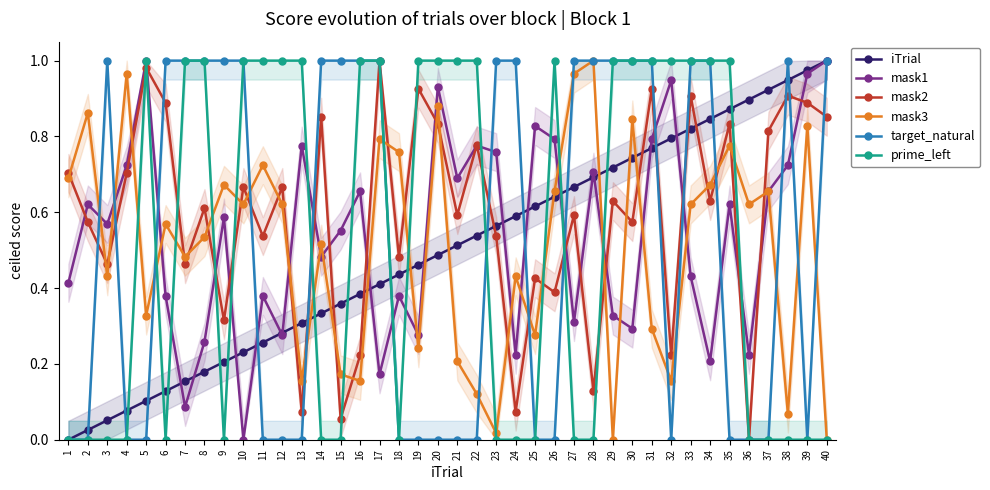

Reading left to right, extract all data points from this chart.

iTrial: 0.0	0.0	0.1	0.1	0.1	0.1	0.2	0.2	0.2	0.2	0.3	0.3	0.3	0.3	0.4	0.4	0.4	0.4	0.5	0.5	0.5	0.5	0.6	0.6	0.6	0.6	0.7	0.7	0.7	0.7	0.8	0.8	0.8	0.8	0.9	0.9	0.9	0.9	1.0	1.0
mask1: 0.4	0.6	0.6	0.7	1.0	0.4	0.1	0.3	0.6	0.0	0.4	0.3	0.8	0.5	0.6	0.7	0.2	0.4	0.3	0.9	0.7	0.8	0.8	0.2	0.8	0.8	0.3	0.7	0.3	0.3	0.8	0.9	0.4	0.2	0.6	0.2	0.7	0.7	1.0	1.0
mask2: 0.7	0.6	0.5	0.7	1.0	0.9	0.5	0.6	0.3	0.7	0.5	0.7	0.1	0.9	0.1	0.2	1.0	0.5	0.9	0.8	0.6	0.8	0.5	0.1	0.4	0.4	0.6	0.1	0.6	0.6	0.9	0.2	0.9	0.6	0.8	0.0	0.8	0.9	0.9	0.9
mask3: 0.7	0.9	0.4	1.0	0.3	0.6	0.5	0.5	0.7	0.6	0.7	0.6	0.2	0.5	0.2	0.2	0.8	0.8	0.2	0.9	0.2	0.1	0.0	0.4	0.3	0.7	1.0	1.0	0.0	0.8	0.3	0.2	0.6	0.7	0.8	0.6	0.7	0.1	0.8	0.0
target_natural: 0.0	0.0	1.0	0.0	0.0	1.0	1.0	1.0	1.0	1.0	0.0	0.0	0.0	1.0	1.0	1.0	1.0	0.0	0.0	0.0	0.0	0.0	1.0	1.0	0.0	0.0	1.0	1.0	1.0	1.0	1.0	0.0	1.0	1.0	0.0	0.0	0.0	1.0	0.0	1.0
prime_left: 0.0	0.0	0.0	0.0	1.0	0.0	1.0	1.0	0.0	1.0	1.0	1.0	1.0	0.0	0.0	1.0	1.0	0.0	1.0	1.0	1.0	1.0	0.0	0.0	0.0	1.0	0.0	0.0	1.0	1.0	1.0	1.0	1.0	1.0	1.0	0.0	0.0	0.0	0.0	0.0